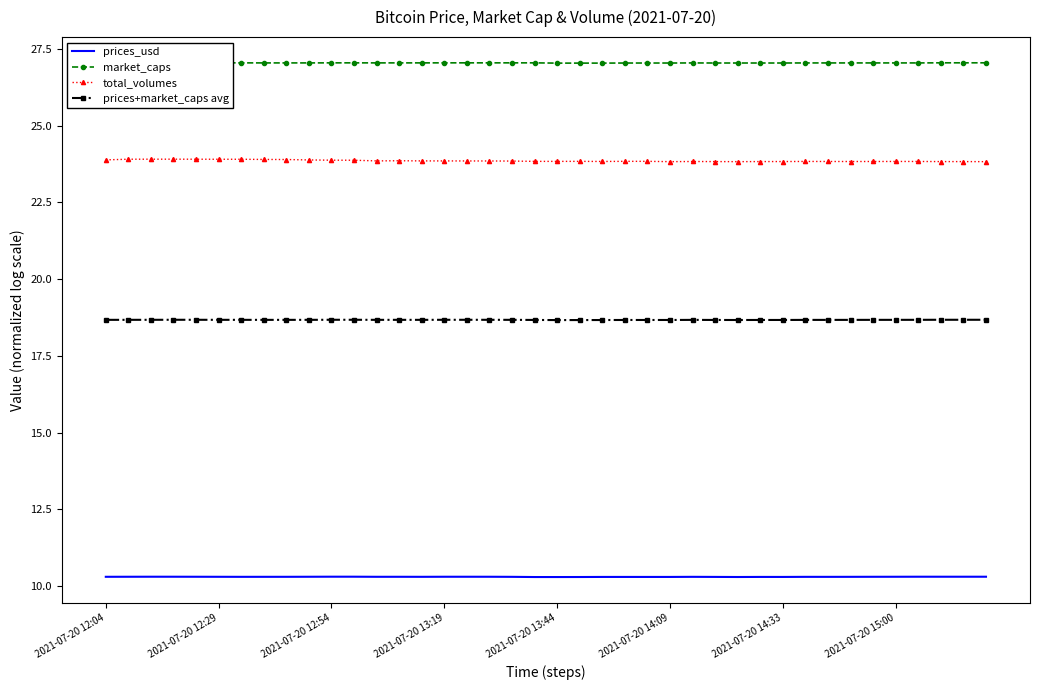

What is the greatest value displayed?

27.1